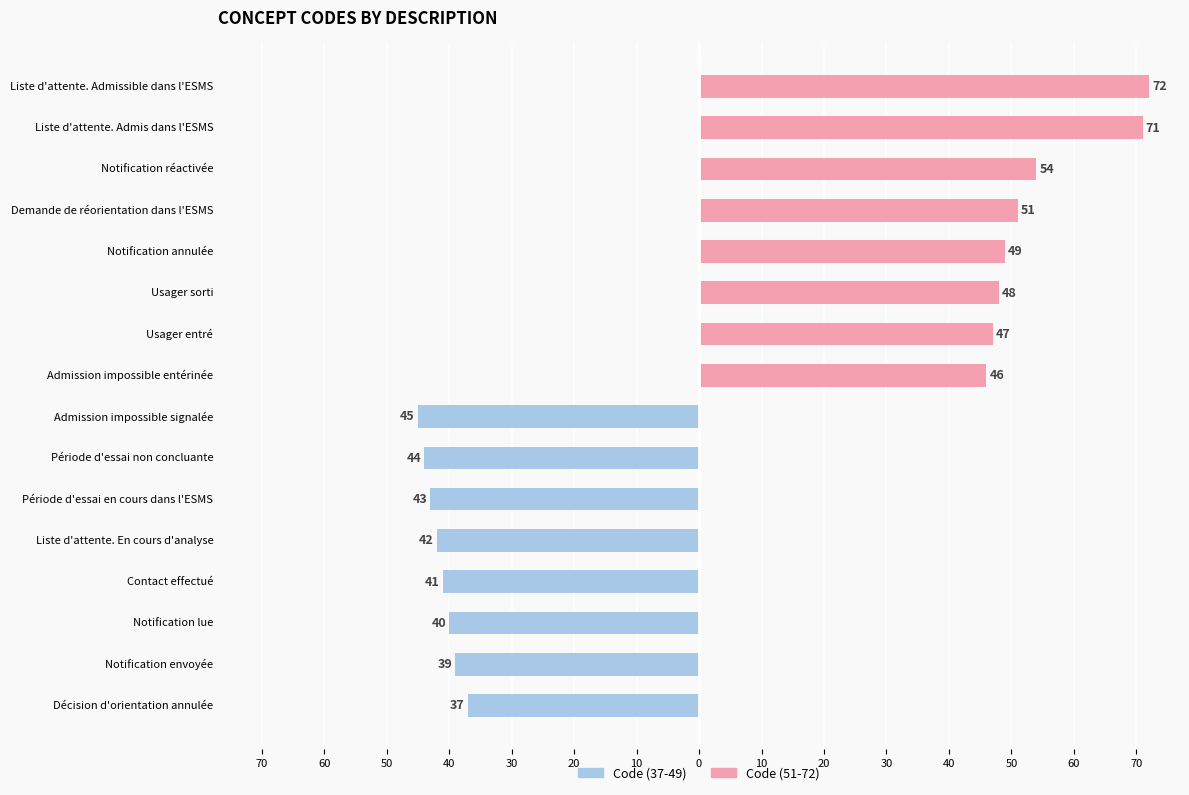

How many data points does each series have?

16